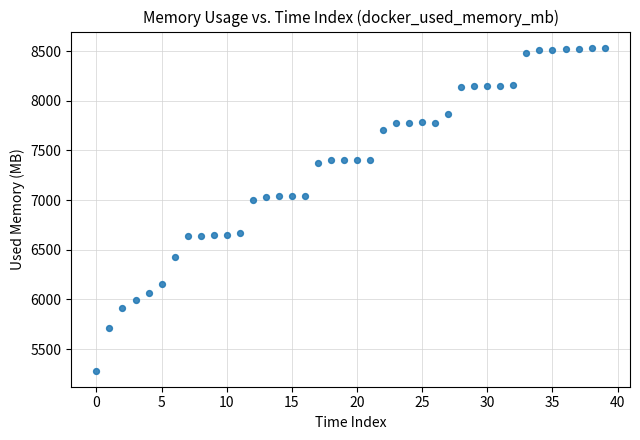

What is the range of Y values (max minus min)?

3251.9